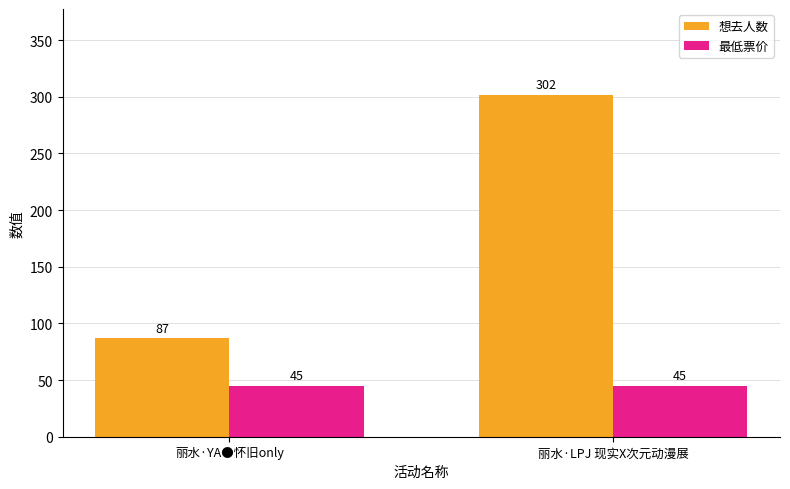

Reading left to right, what are all the values shown in this chart?

想去人数: 丽水·YA●怀旧only=87	丽水·LPJ 现实X次元动漫展=302
最低票价: 丽水·YA●怀旧only=45	丽水·LPJ 现实X次元动漫展=45